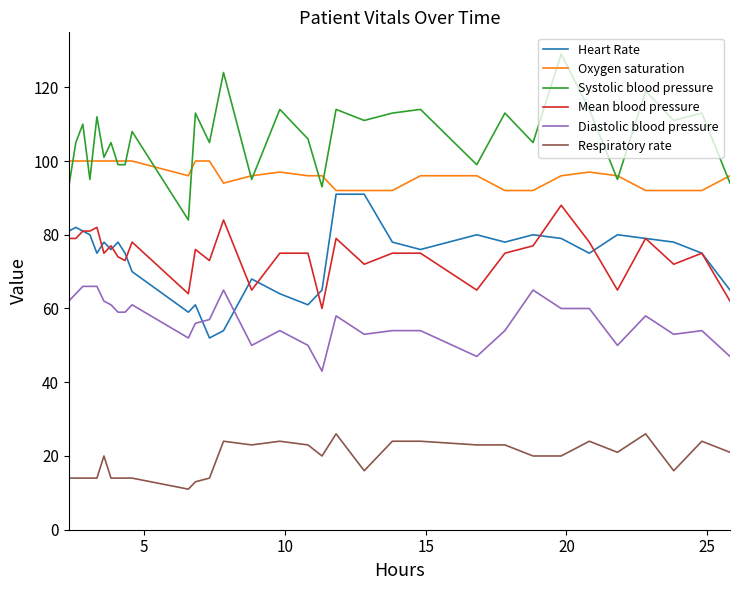

Is this an area chart (filled region under the line)?

No